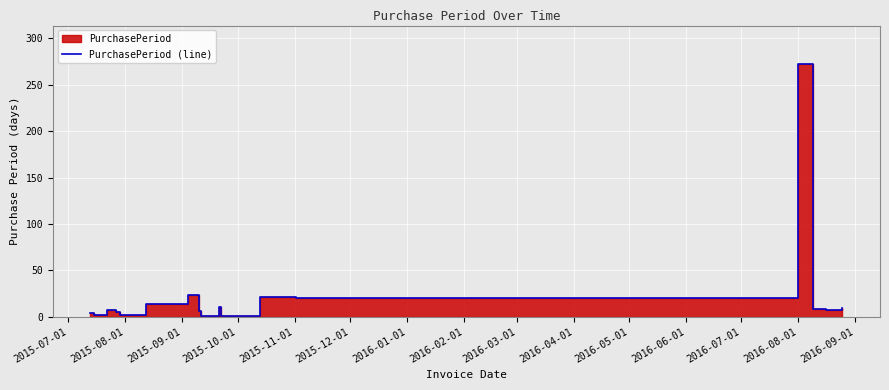

The chart shows a value of 1 at 2015-07-01. True or false?

False